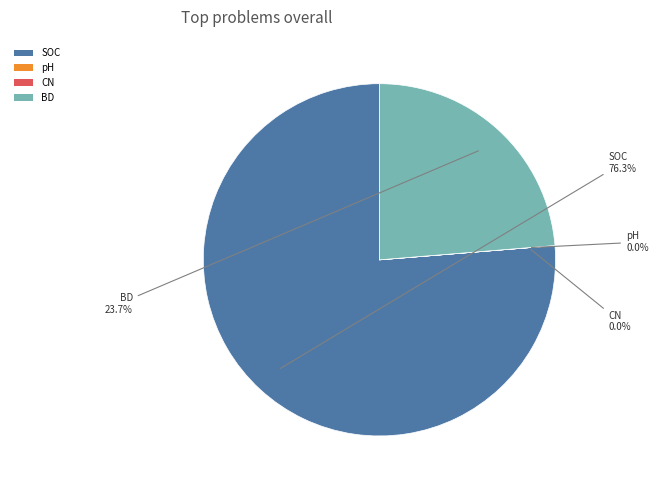

What portion of the pie excludes SOC?

23.7%